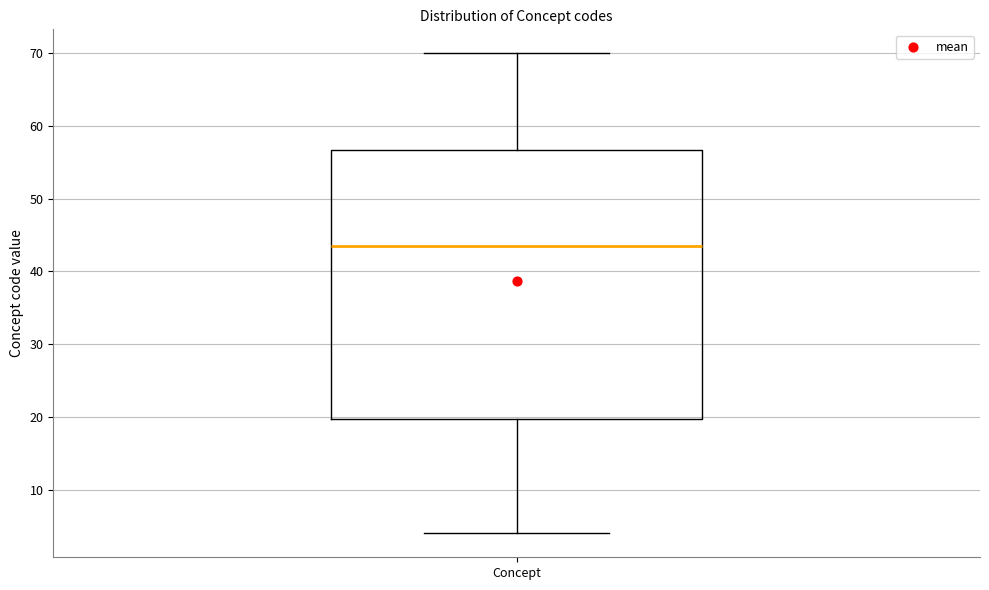

Read this box plot against the y-axis: the position of the median line, the range covered by the box, and the ends of both whiskers. The values are not printed on the chart, so give them approximately, as read against the axis.

median 44, box 20 to 57, whiskers 4 to 70